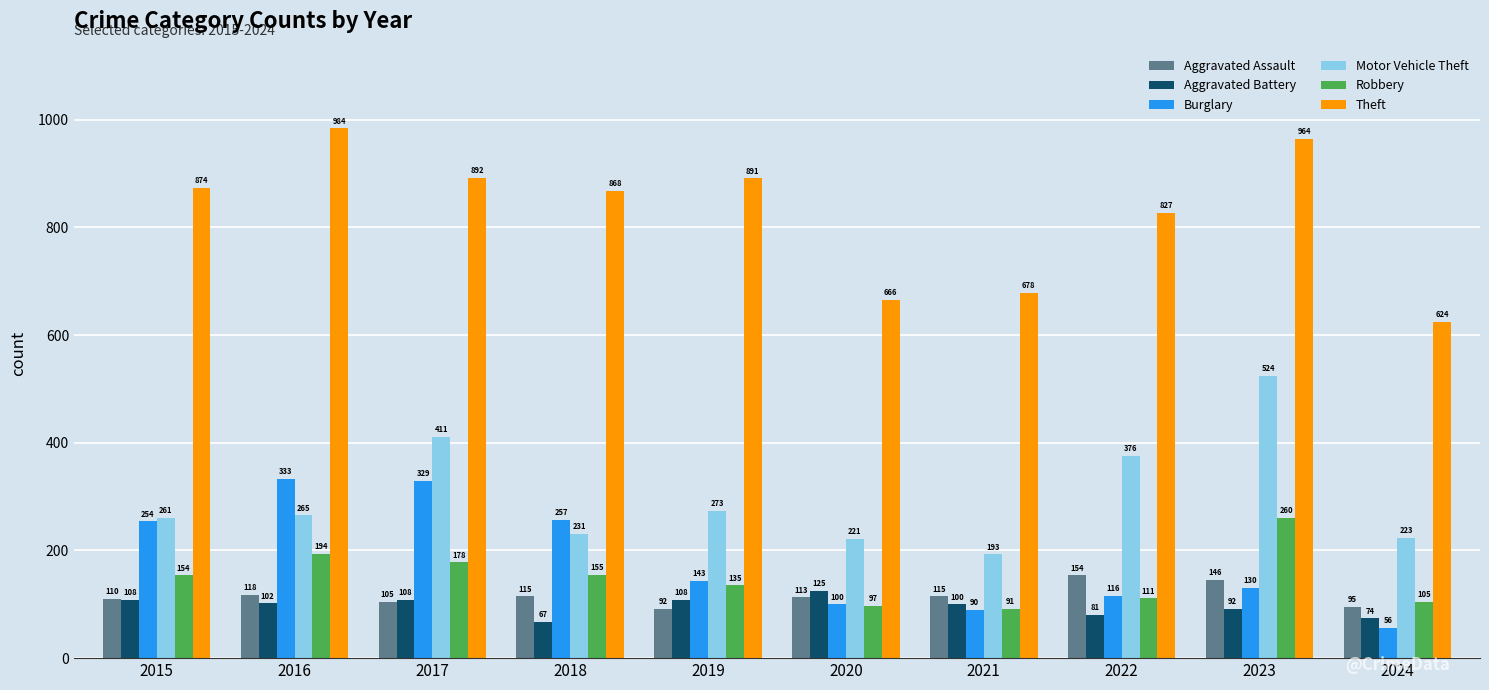

At which category does the chart reach its peak across all series?

2016